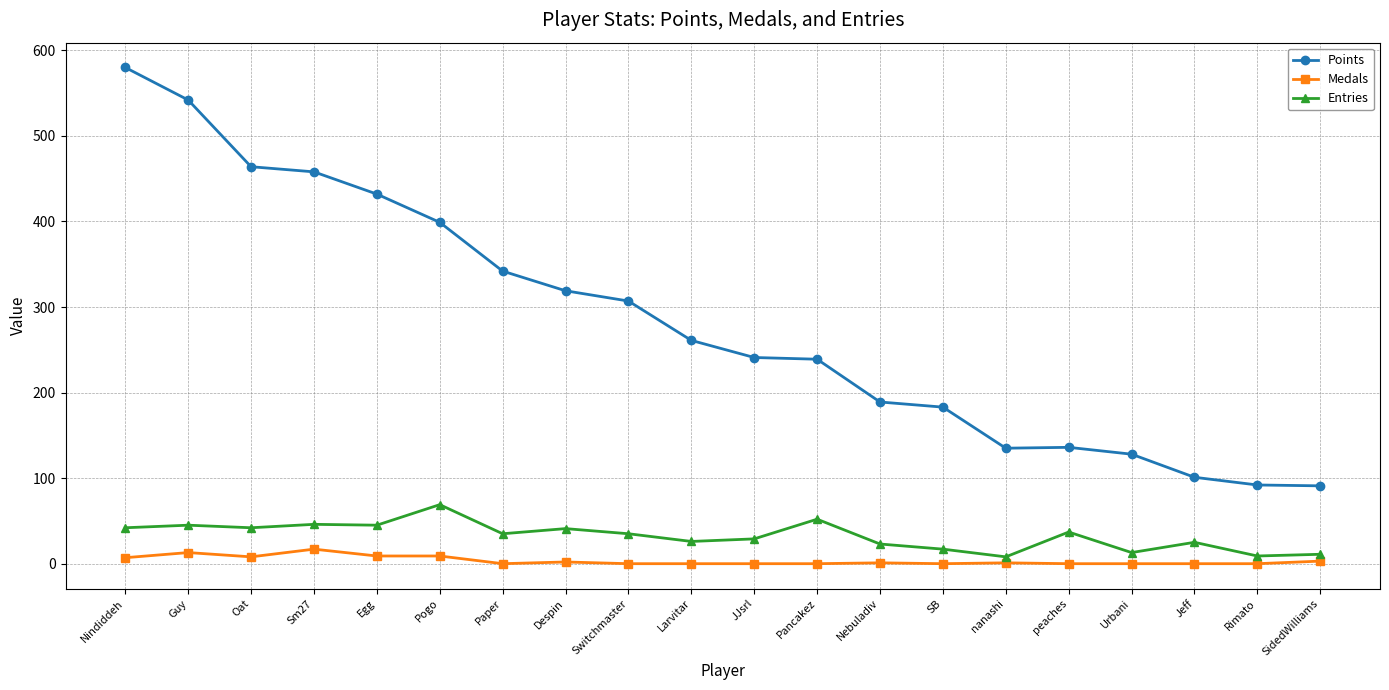

Which series has the largest range (max minus min)?

Points